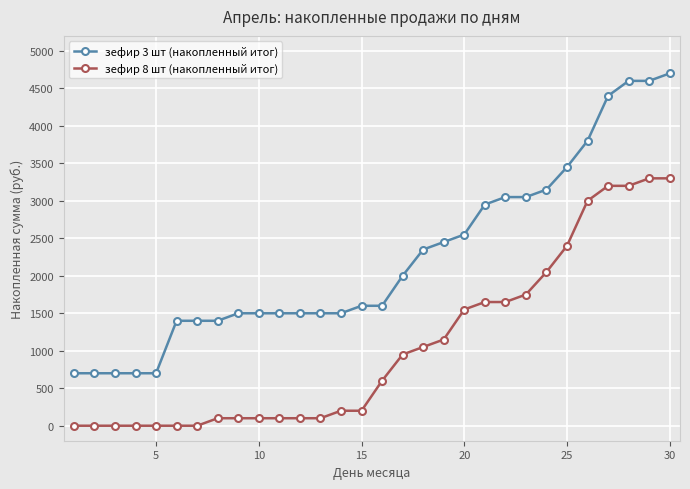

What is the difference between the second highest and minimum values in the зефир 8 шт (накопленный итог) series?

3300